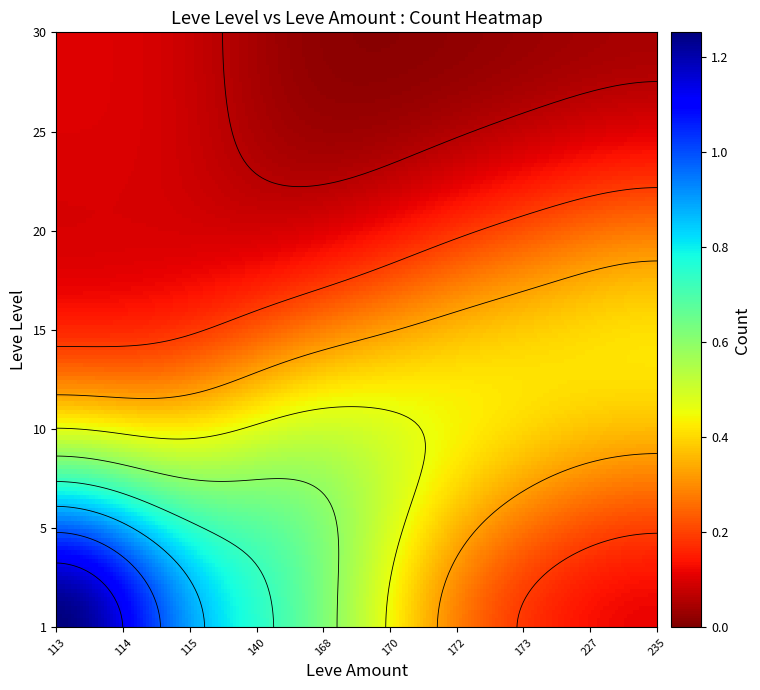

Count the number of data series in this chart.

7